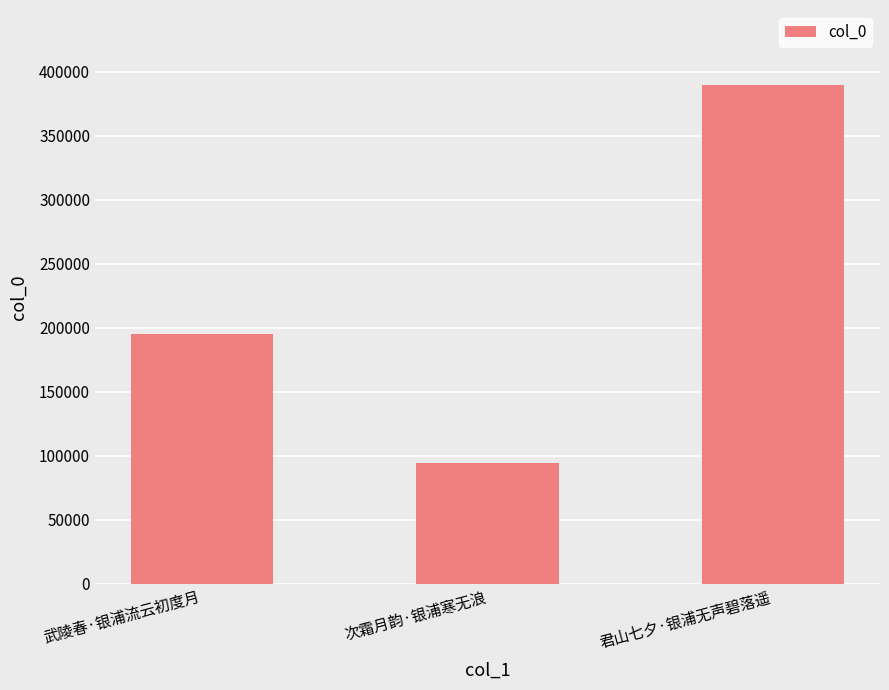

Is it true that the value at 次霜月韵·银浦寒无浪 is 94411?

True